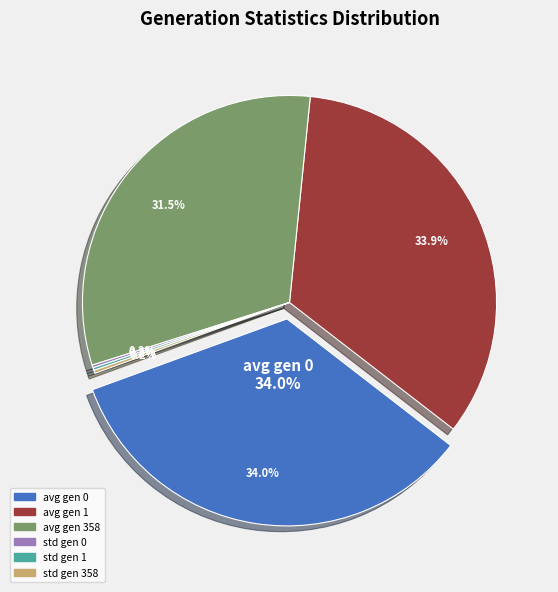

To the nearest percent, what is the difference between the largest and smallest slice percentages?

34%